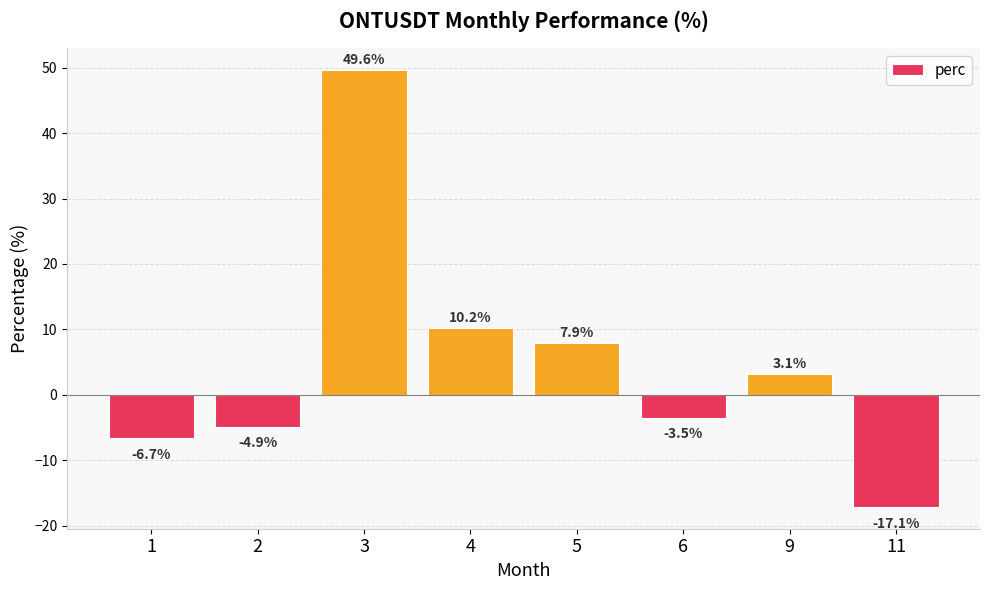

What is the difference between the maximum and second lowest values?

56.3